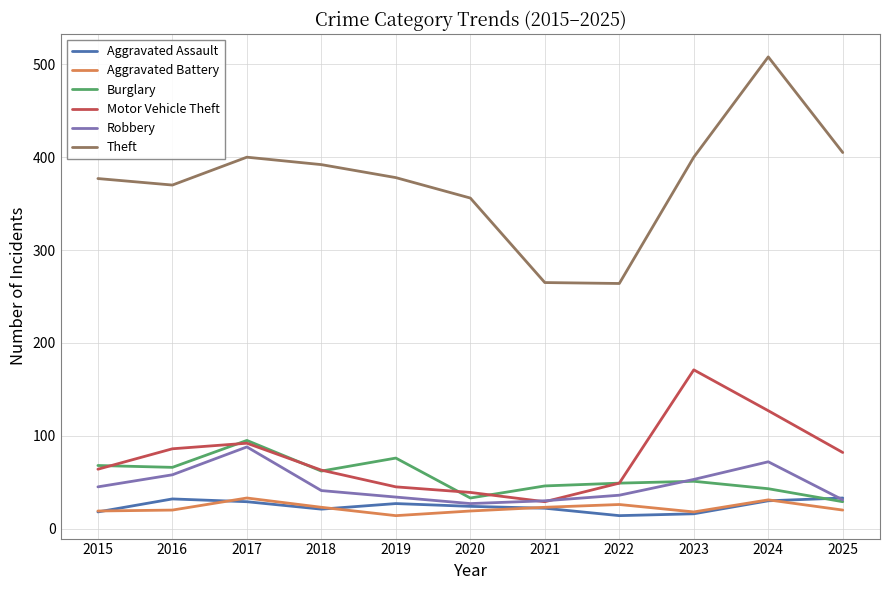

What is the smallest value displayed?

14